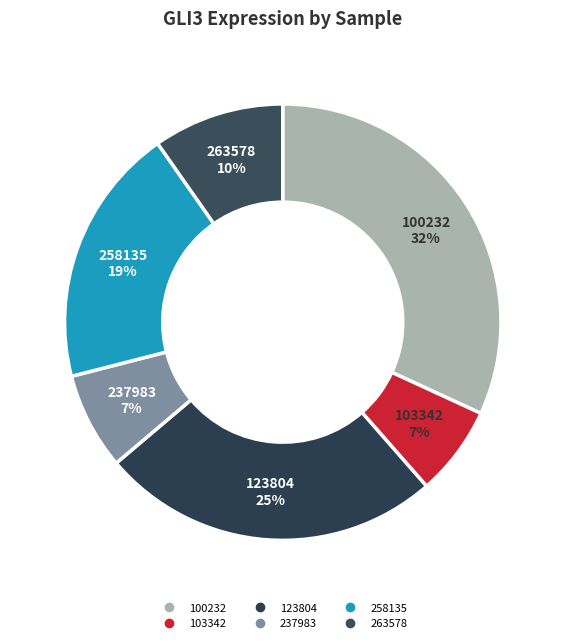

How many segments does this pie chart have?

6